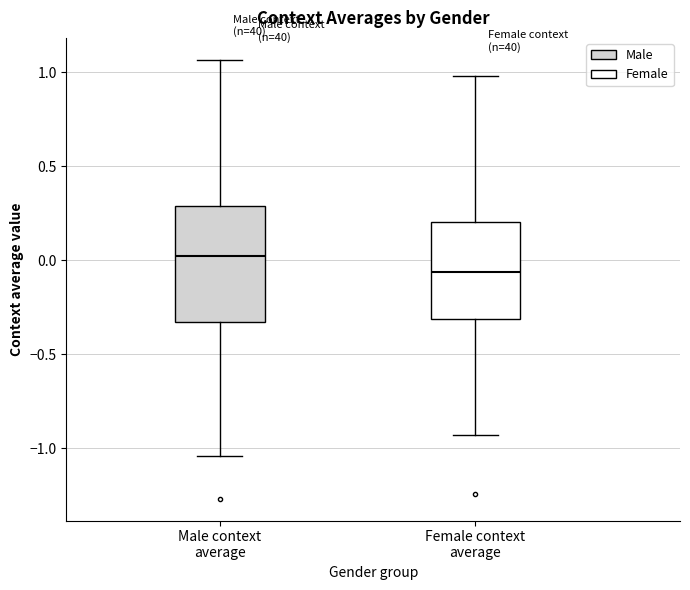

Which box's median line is the lowest?

Female context average